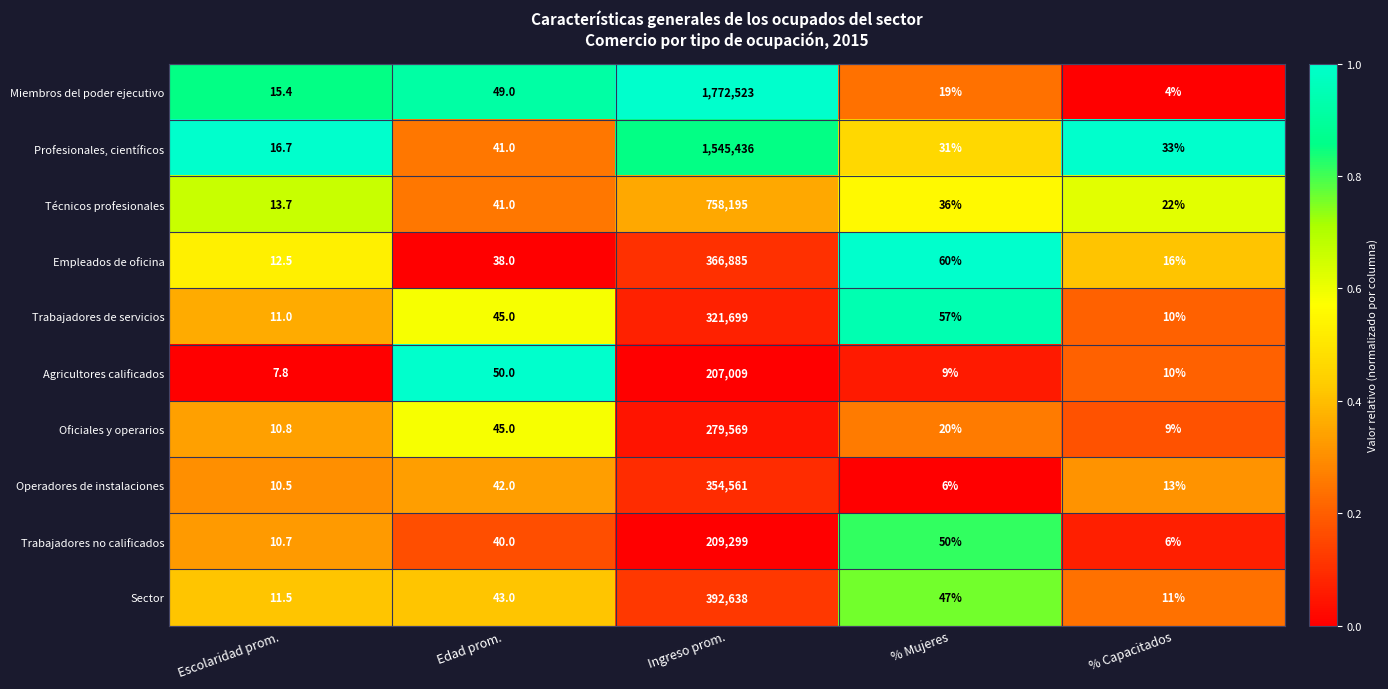

What is the difference between the second highest and minimum values in the Agricultores calificados series?

42.2